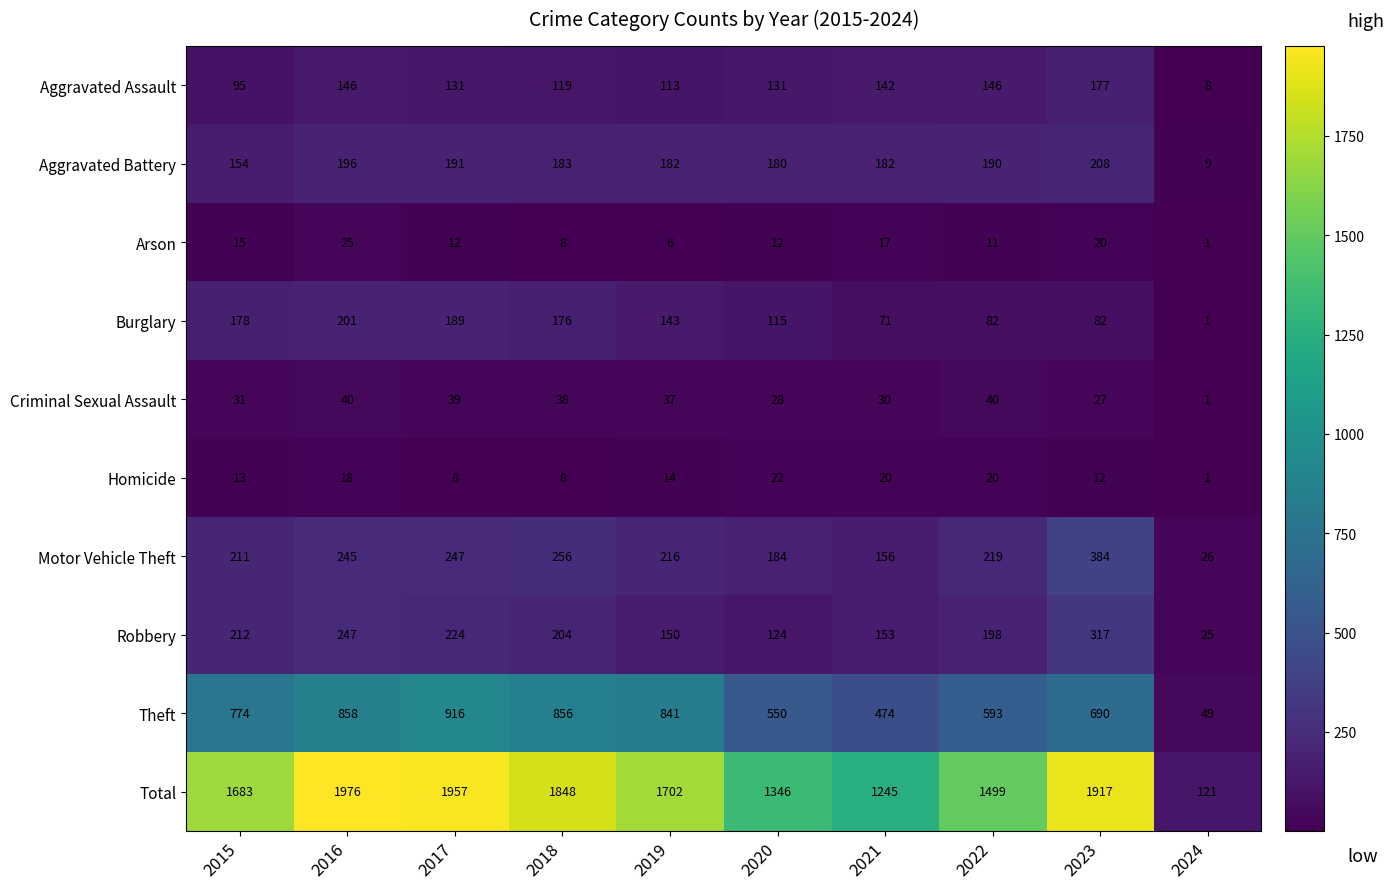

List the series in order of their peak value, highest first.

Total, Theft, Motor Vehicle Theft, Robbery, Aggravated Battery, Burglary, Aggravated Assault, Criminal Sexual Assault, Arson, Homicide